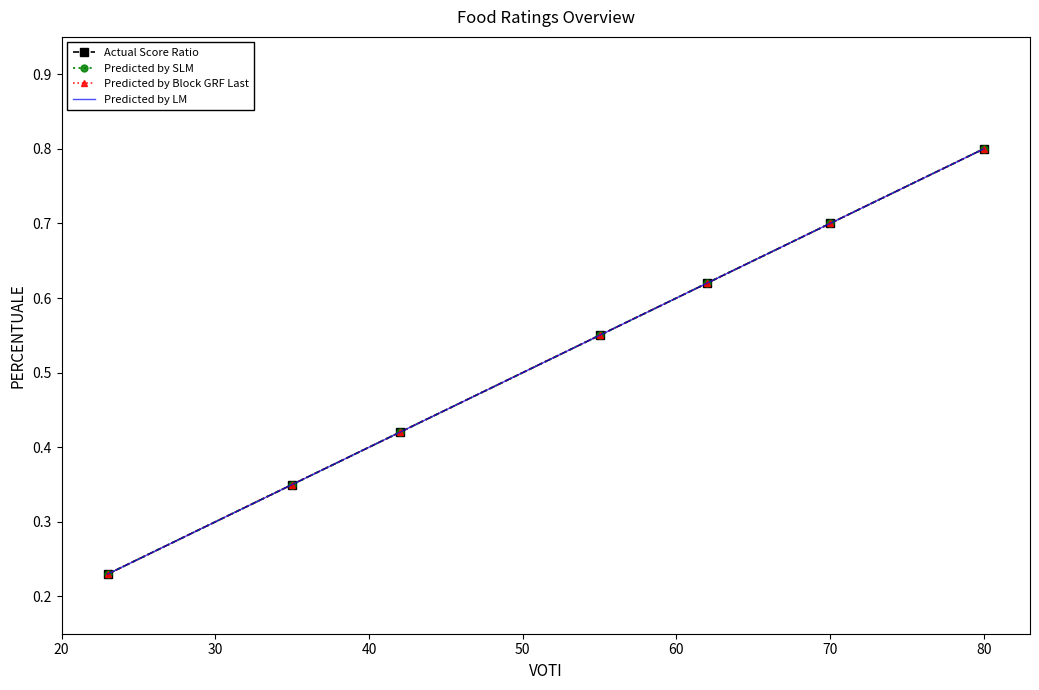

What is the maximum value for Predicted by SLM?

0.8